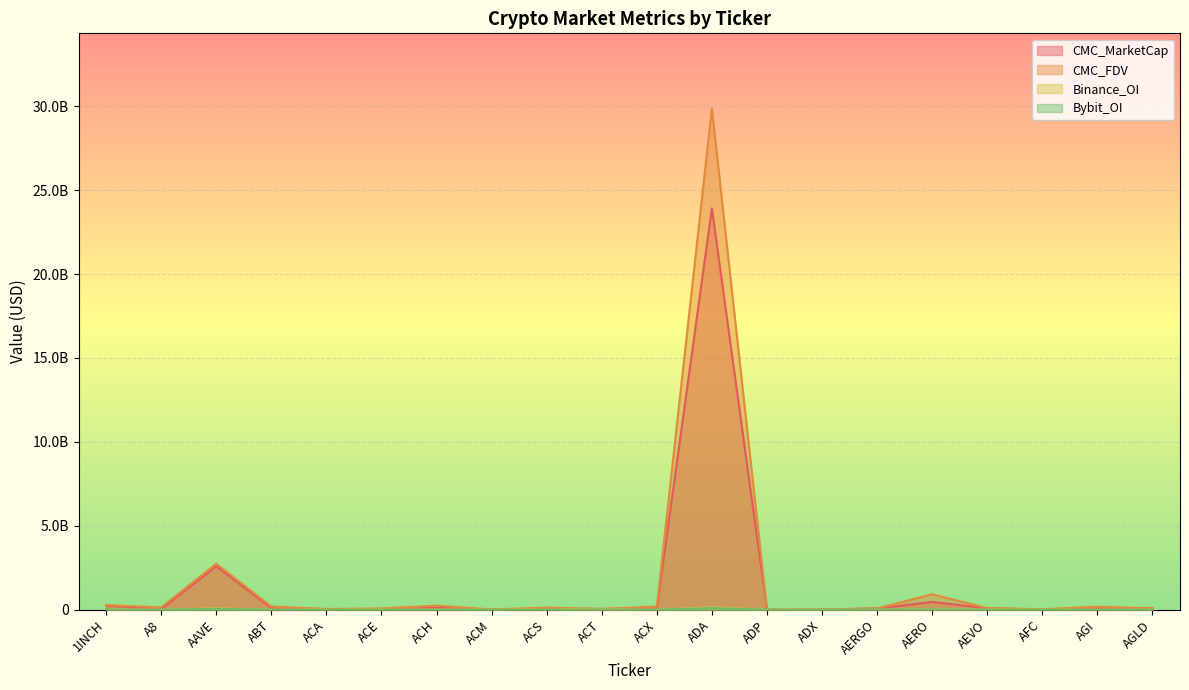

Rank the series at ADA from highest to lowest value.

CMC_FDV, CMC_MarketCap, Binance_OI, Bybit_OI